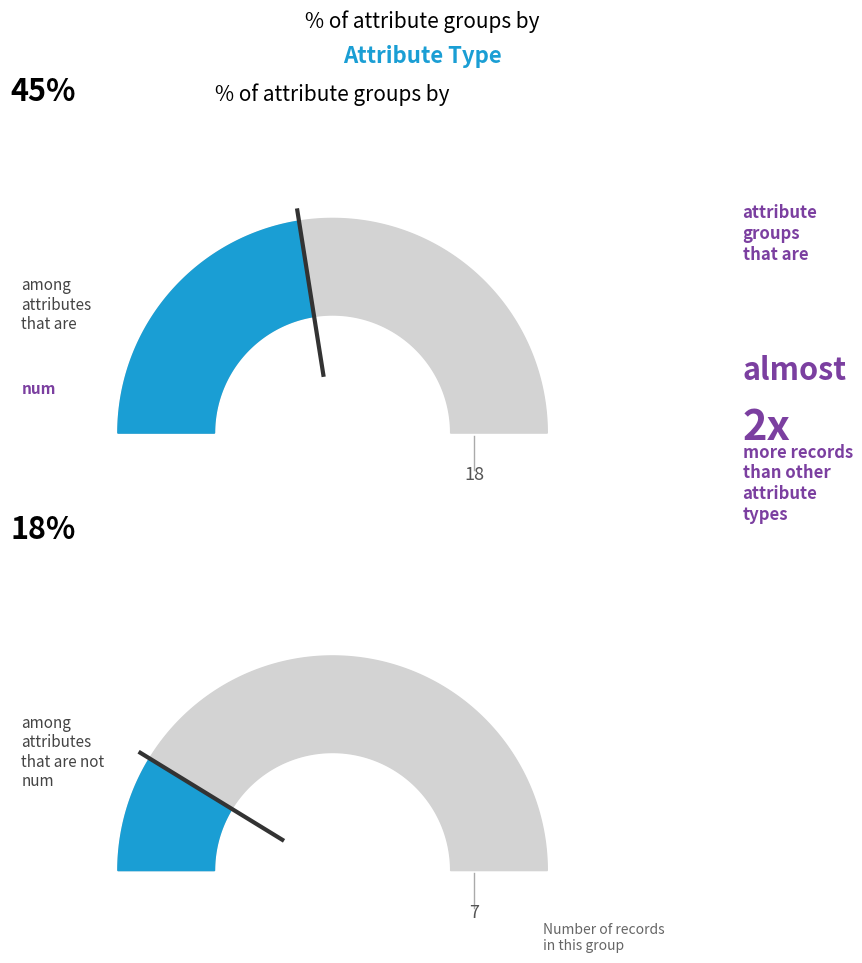

Which category has the biggest portion of the pie?

num